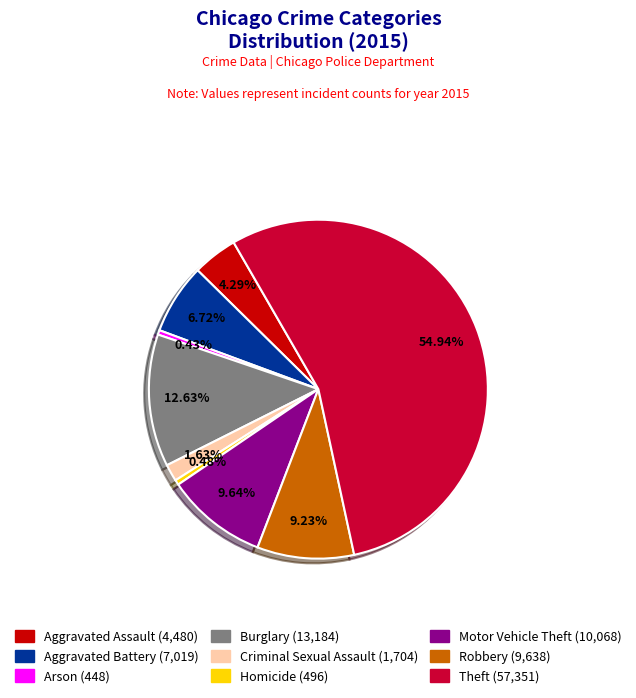

Does Theft represent more than half of the total?

Yes